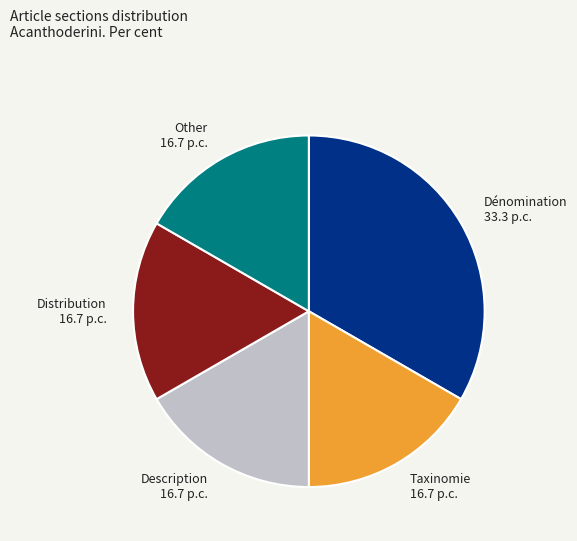

How many slices are in this pie chart?

5